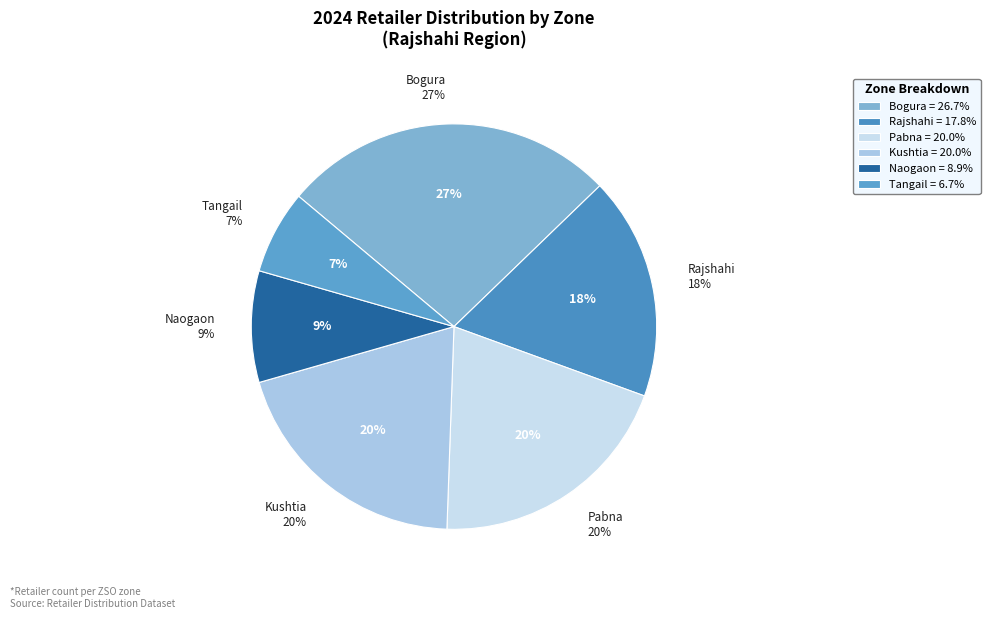

To the nearest percent, what is the average slice percentage?

17%